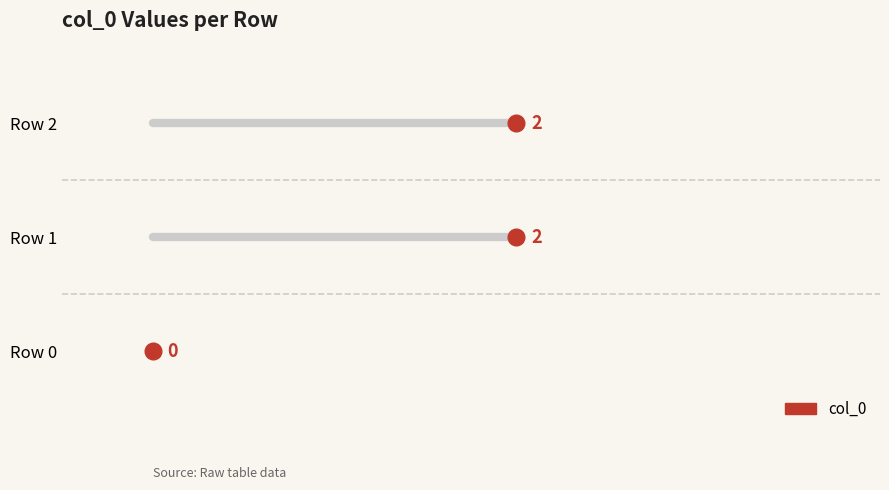

Which has a higher value, Row 1 or Row 0?

Row 1